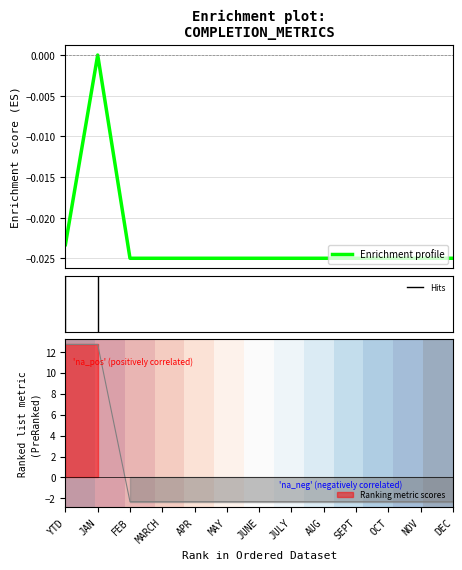

What is the label of the 5th point from the right?

AUG